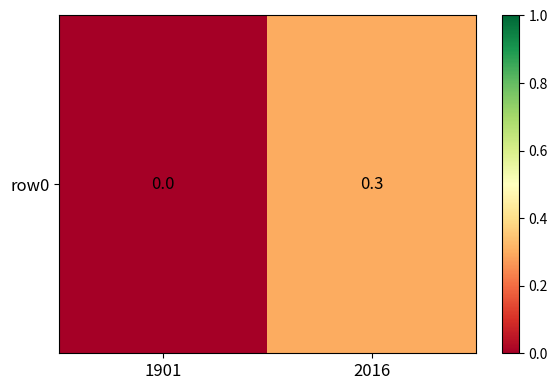

Reading left to right, transcribe all the data shown in this chart.

0.0	0.3